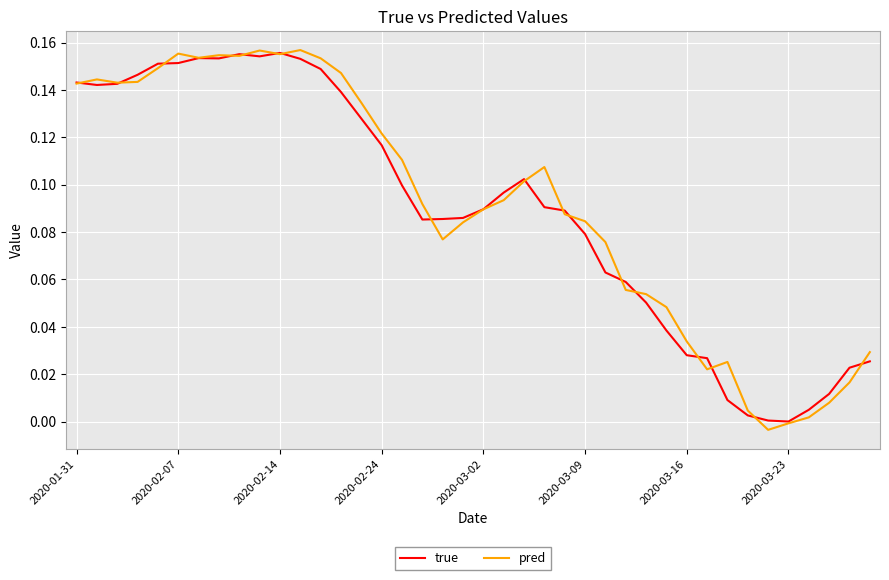

Which series has the widest spread of values?

pred